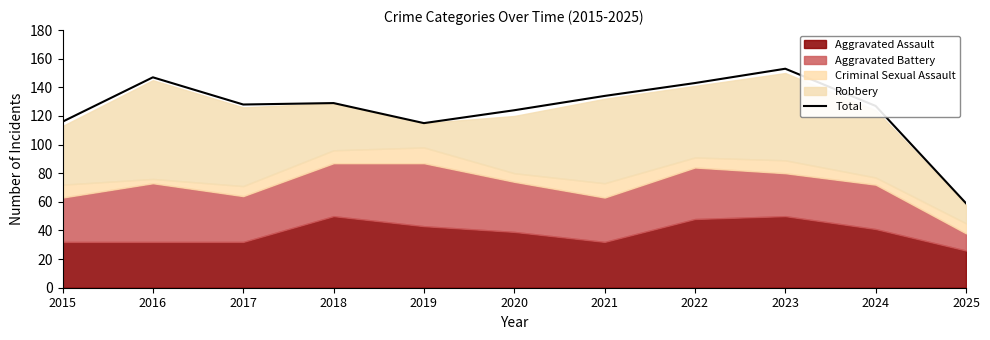

Which label corresponds to the smallest value in the chart?

2025